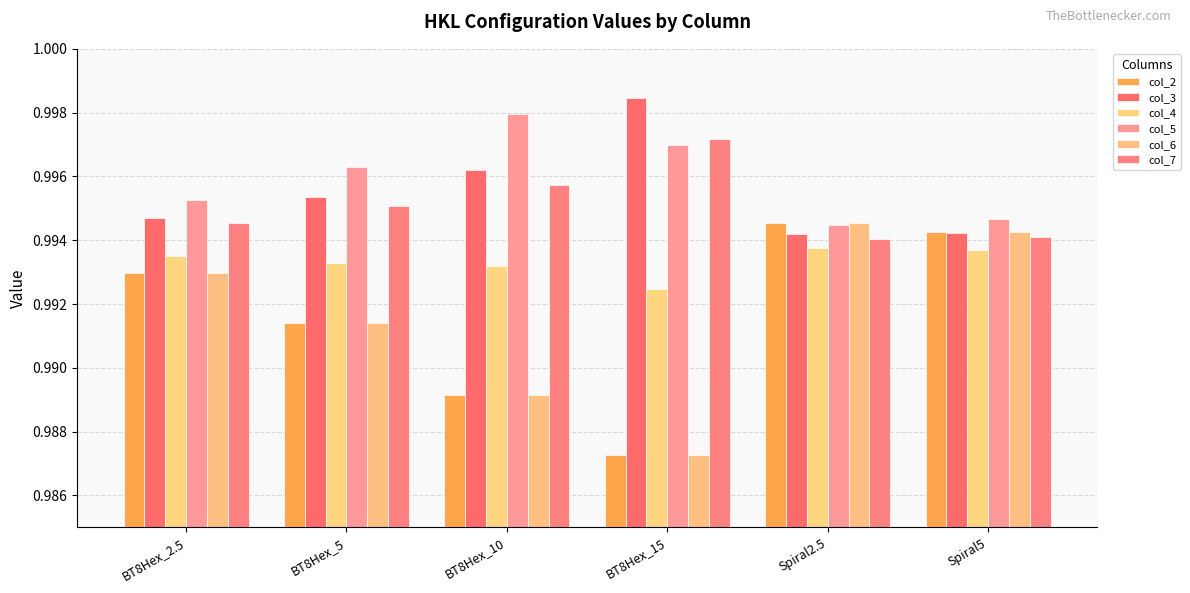

At which category is the sum across all series the highest?

Spiral2.5